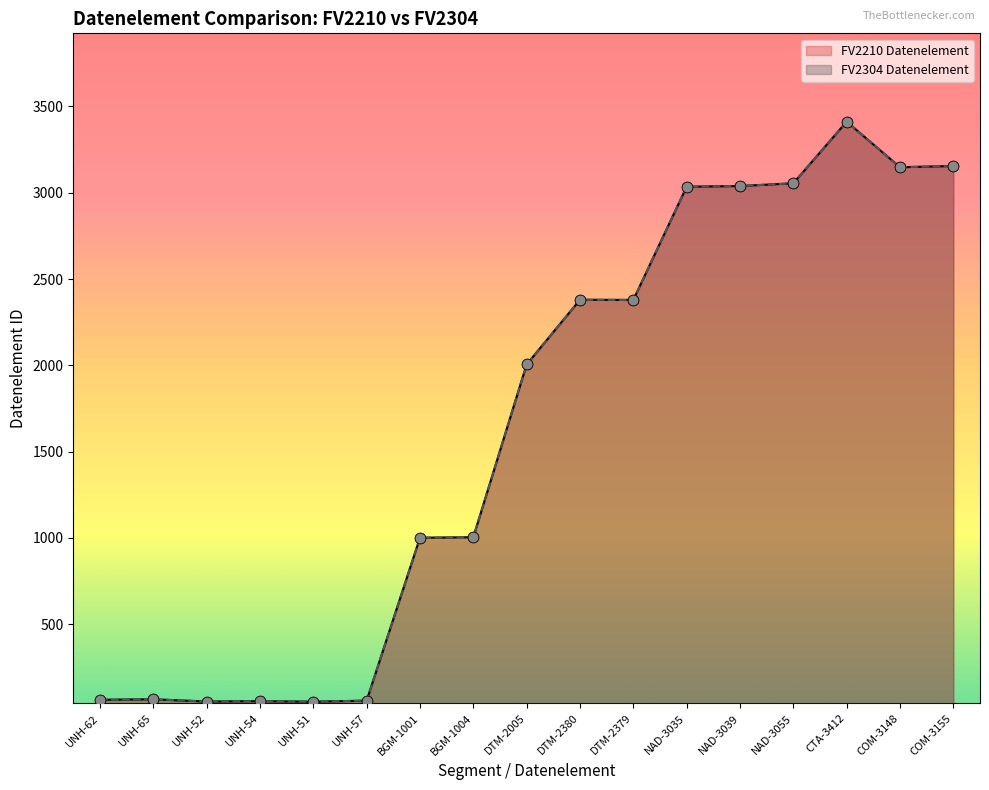

Is the value of FV2304 Datenelement at UNH-57 greater than the value of FV2210 Datenelement at UNH-51?

Yes